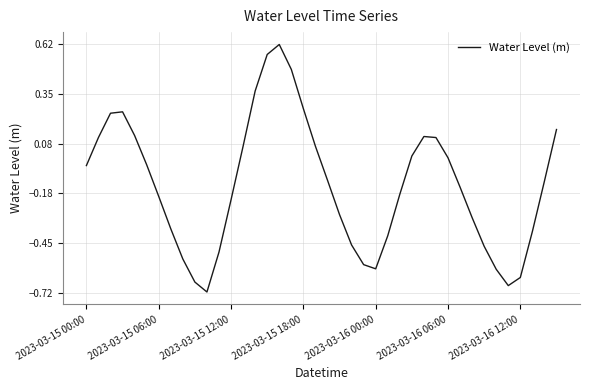

What is the difference between the maximum and minimum values?

1.3